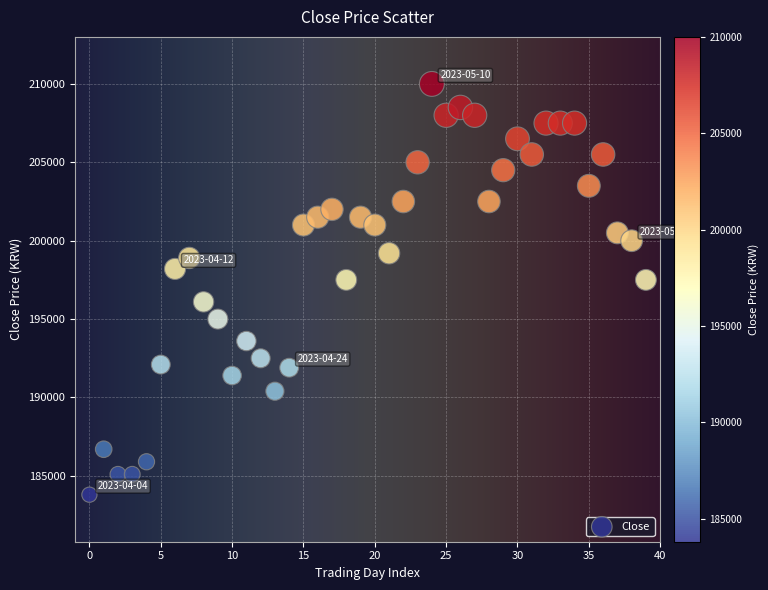

What is the range of Y values (max minus min)?

26200